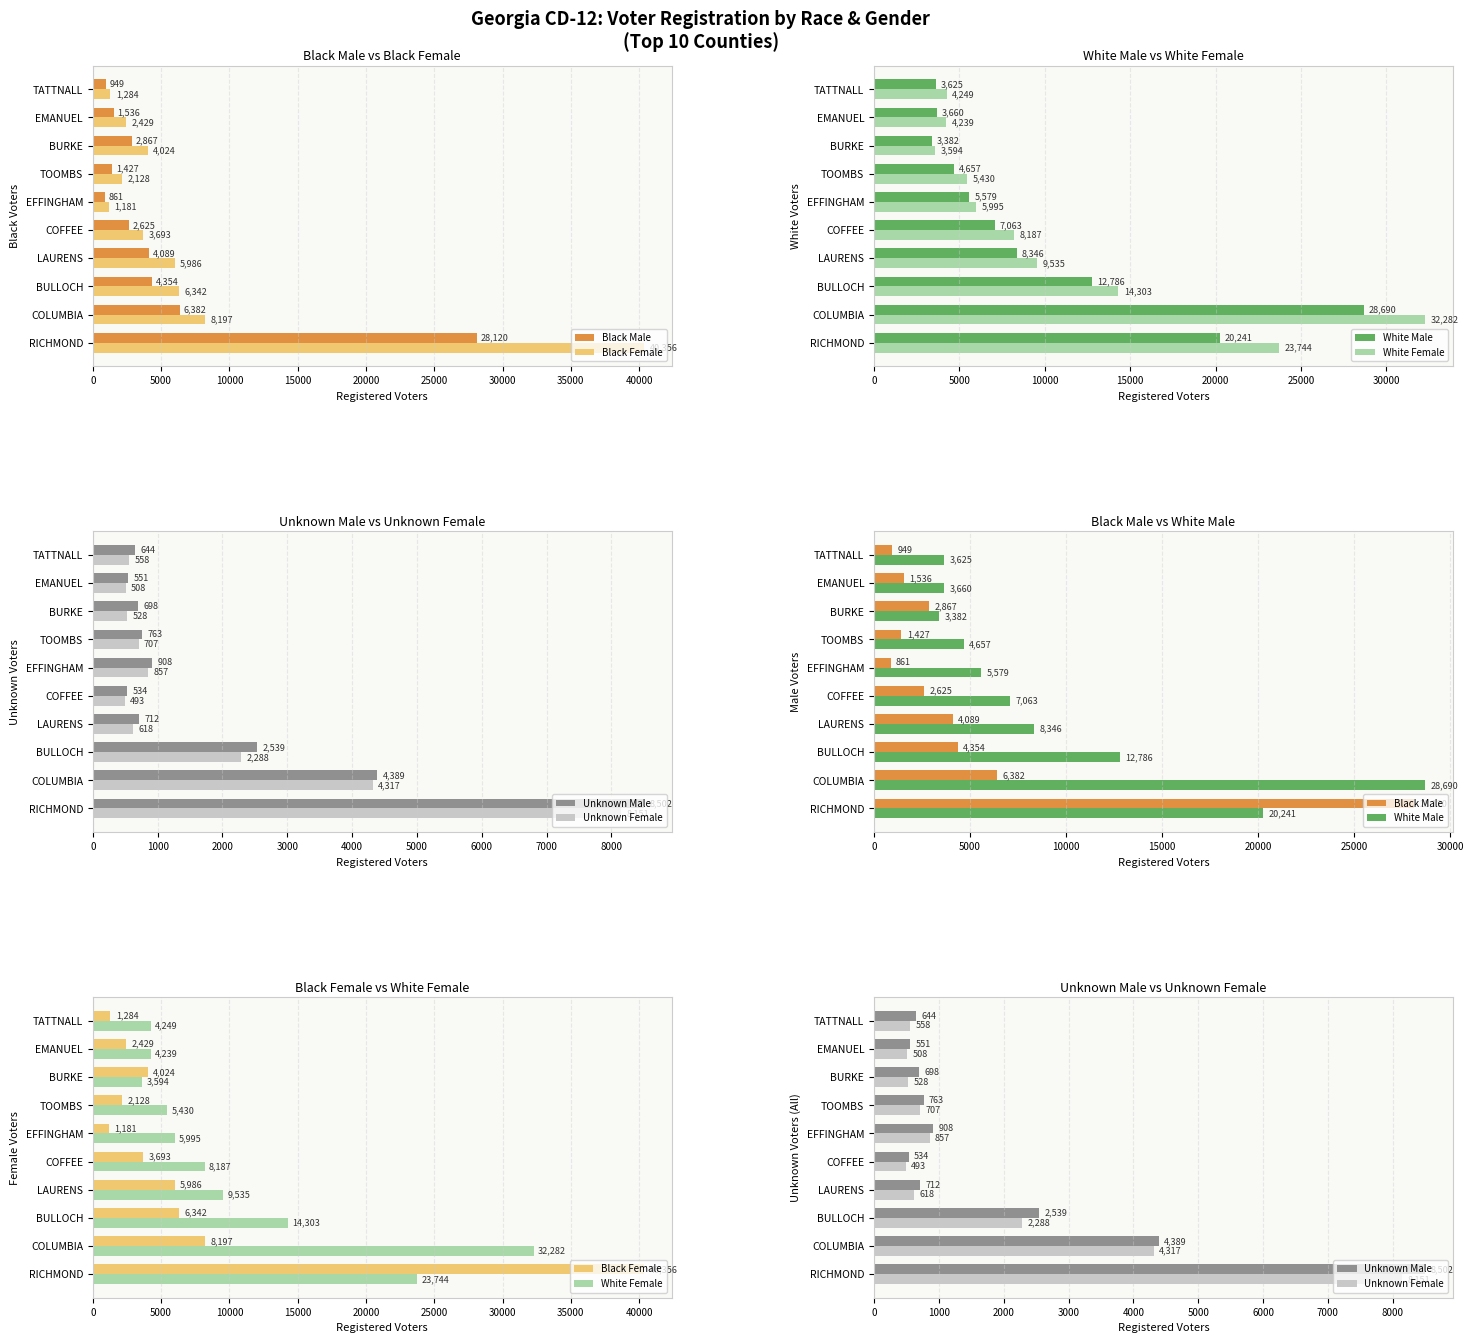

What is the approximate value of Unknown Male at RICHMOND, to the nearest 100?

8500